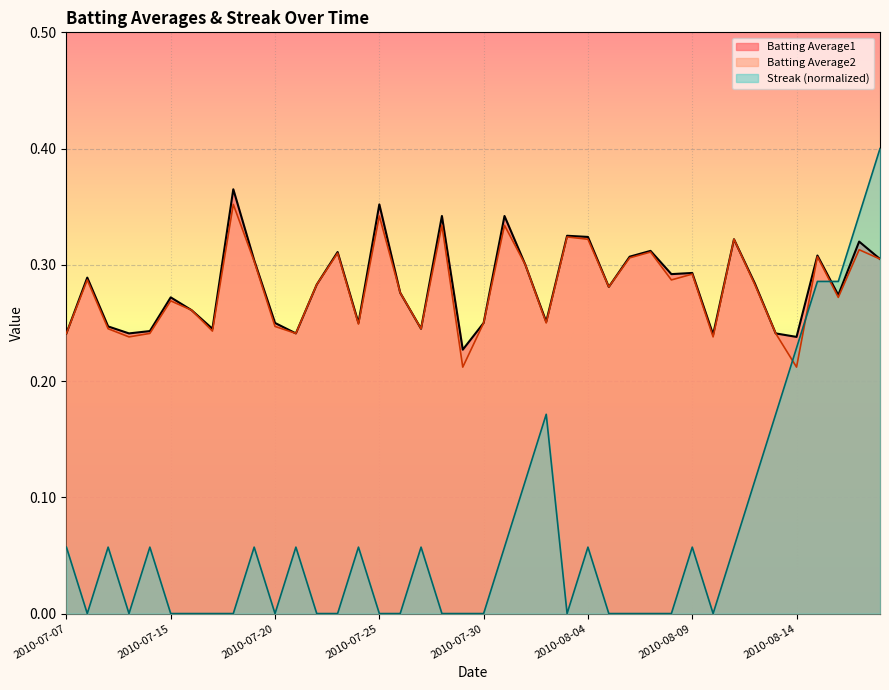

How many lines are shown in the chart?

3